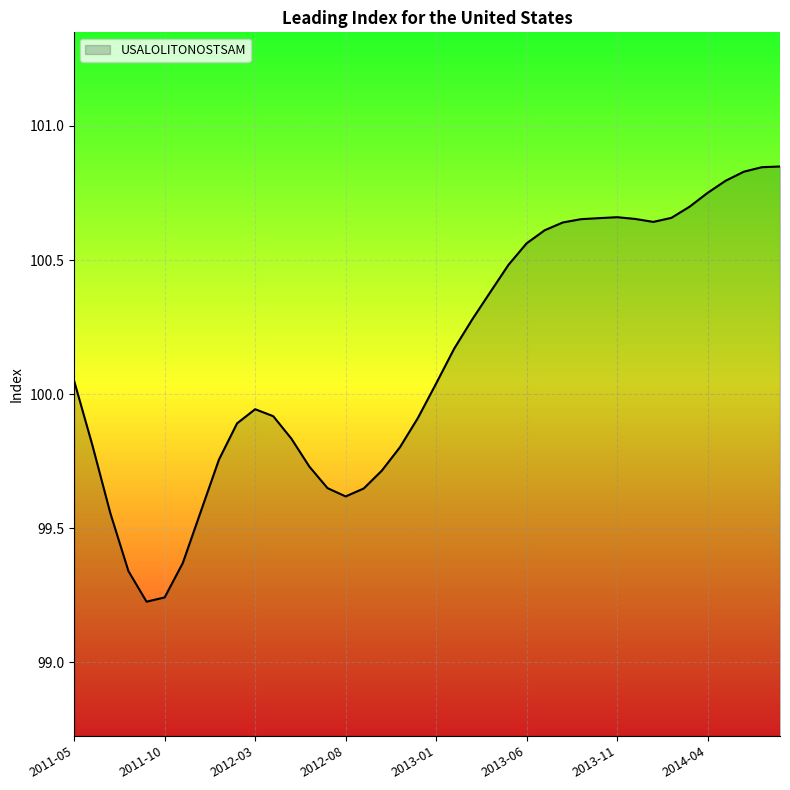

What is the difference between the maximum and minimum values?

1.6